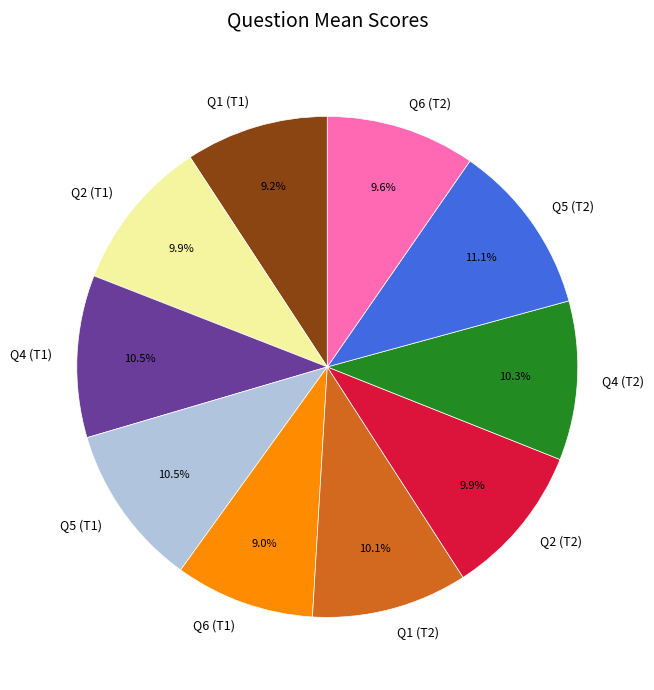

Between Q4 (T2) and Q6 (T2), which is larger?

Q4 (T2)